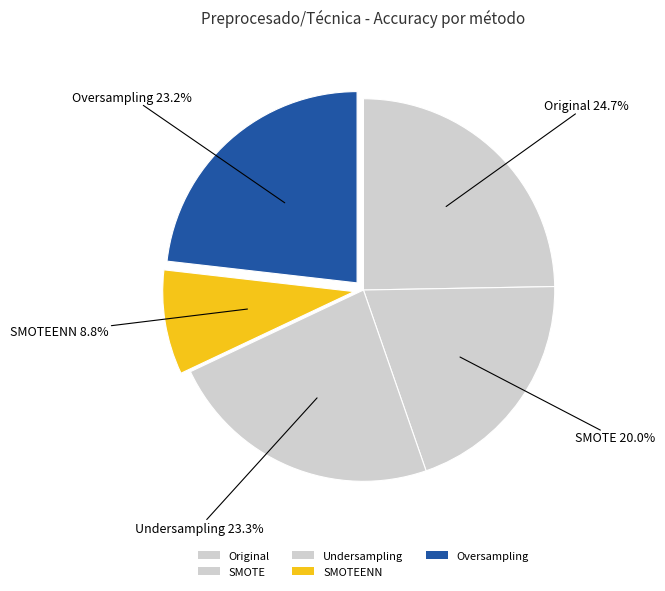

Count the number of slices in the pie.

5